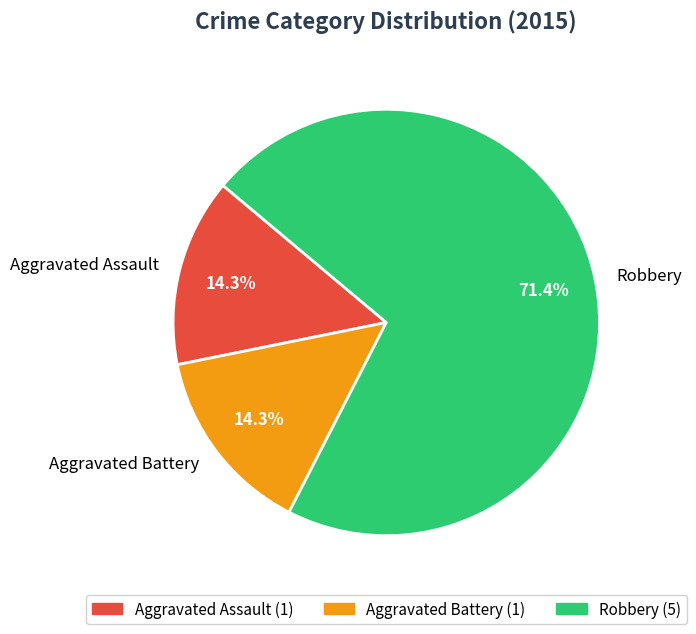

What percentage is the Aggravated Assault slice, to the nearest percent?

14%